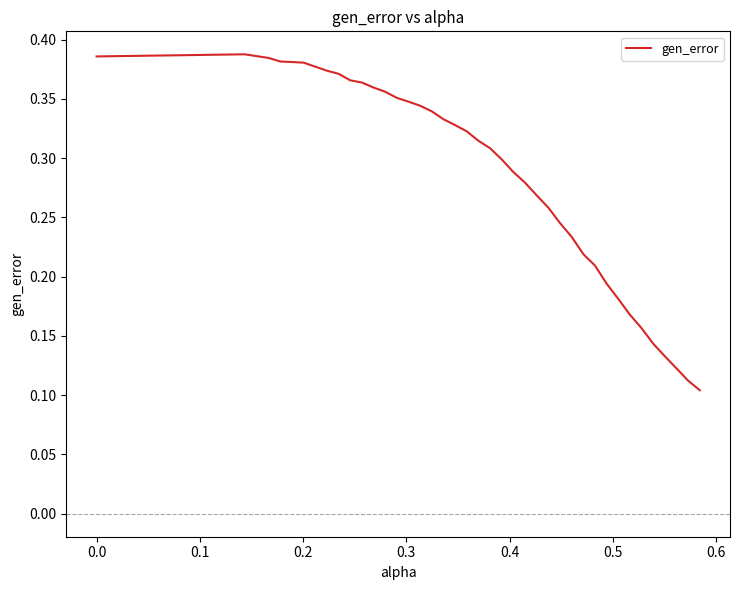

Is this an area chart (filled region under the line)?

No